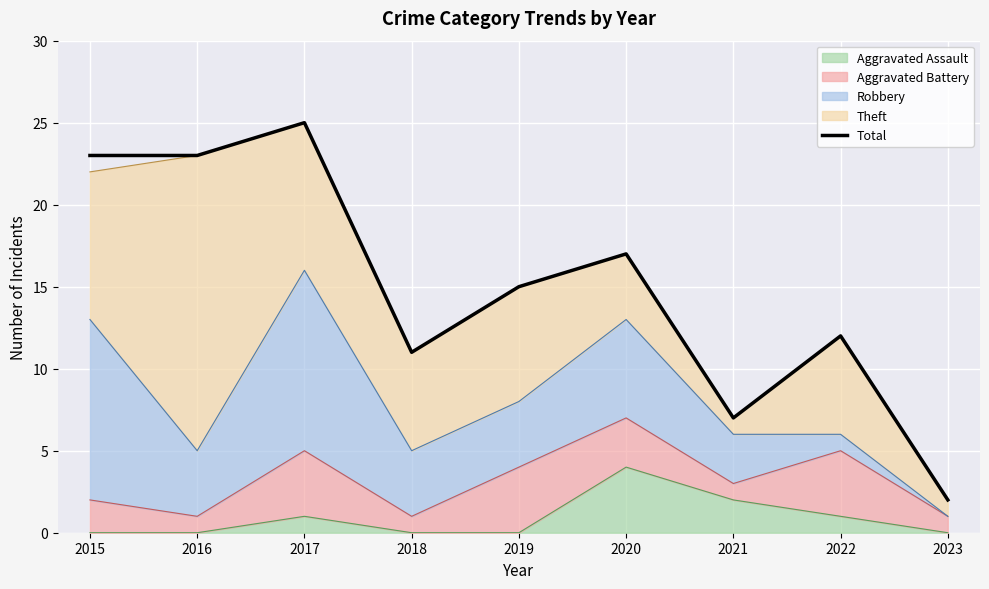

Is it true that the value at 2015 is 6?

False